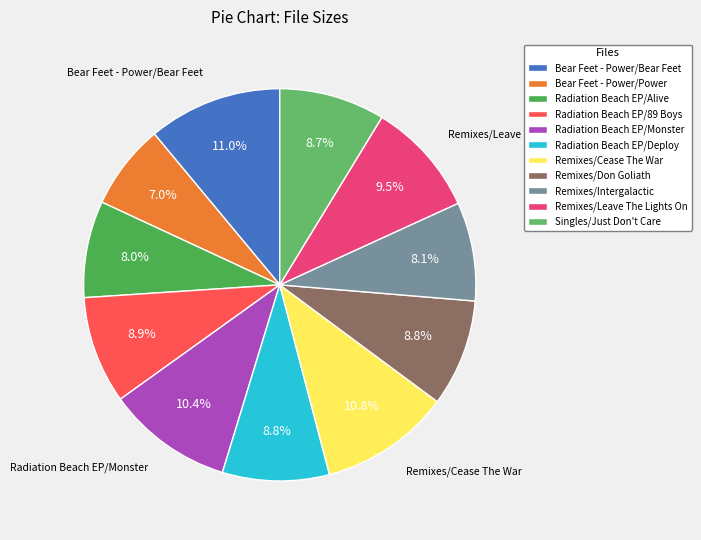

To the nearest percent, what is the difference between the Bear Feet - Power/Power and Radiation Beach EP/Alive slice percentages?

1%